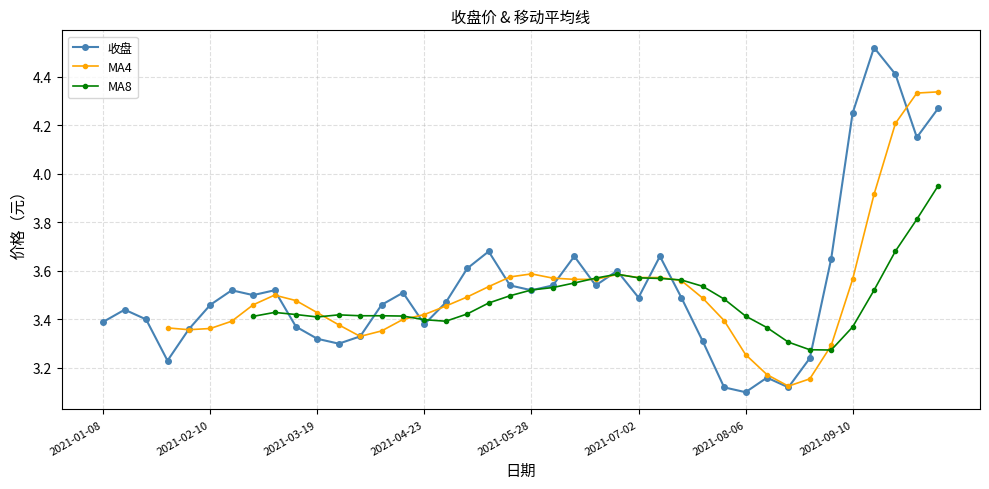

What is the value of the 19th point from the left?

3.7